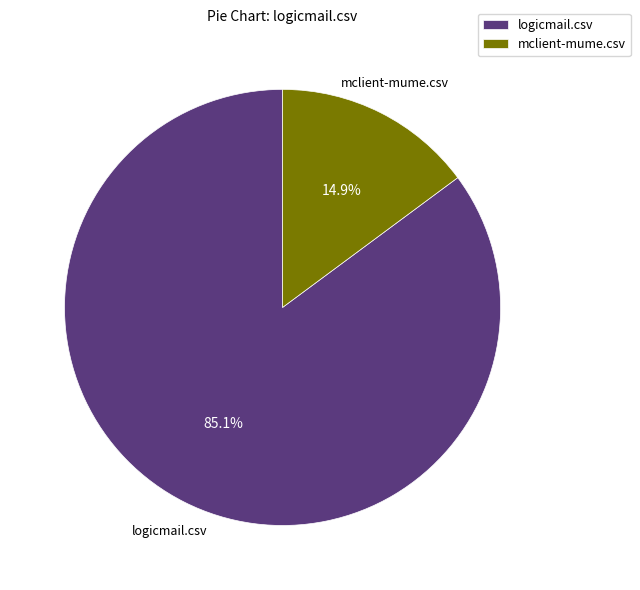

Is there a majority slice in this chart?

Yes